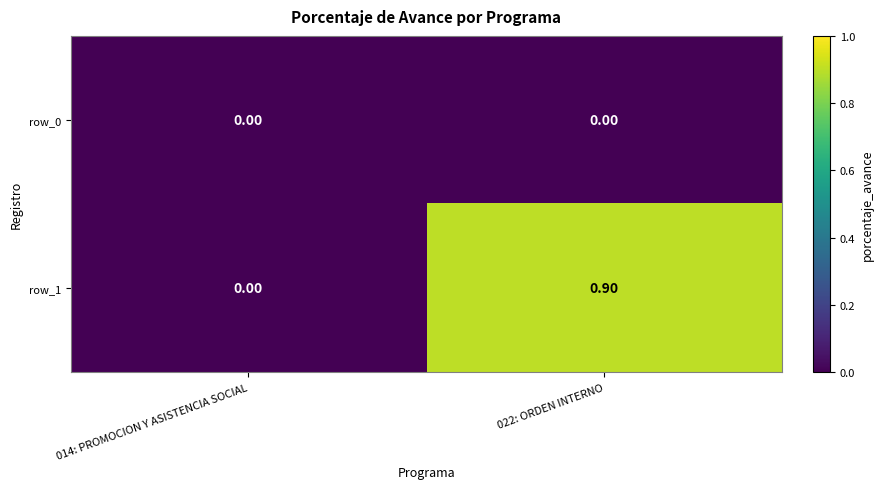

How many row_1 values are between 0 and 1?

2